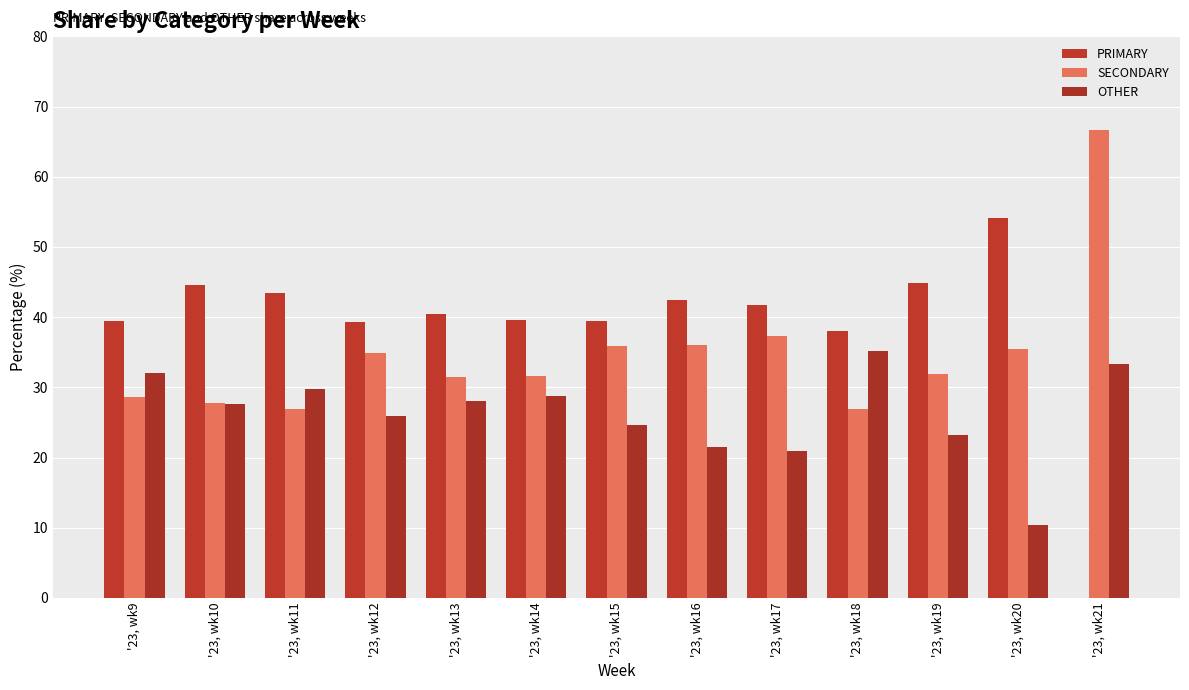

True or false: OTHER has a value of 35.8 at '23, wk16.

False